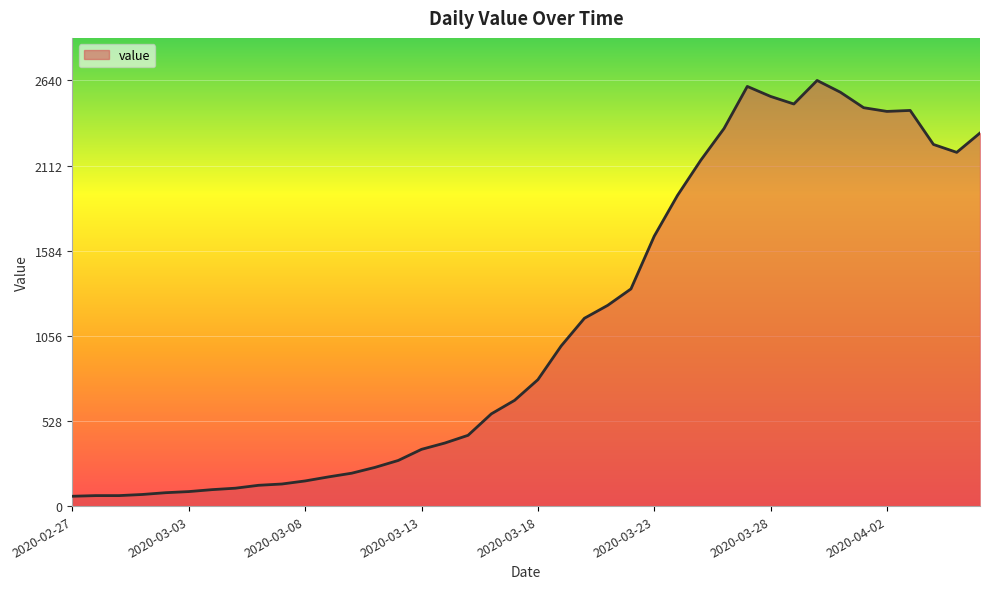

What is the difference between the maximum and minimum values?

2579